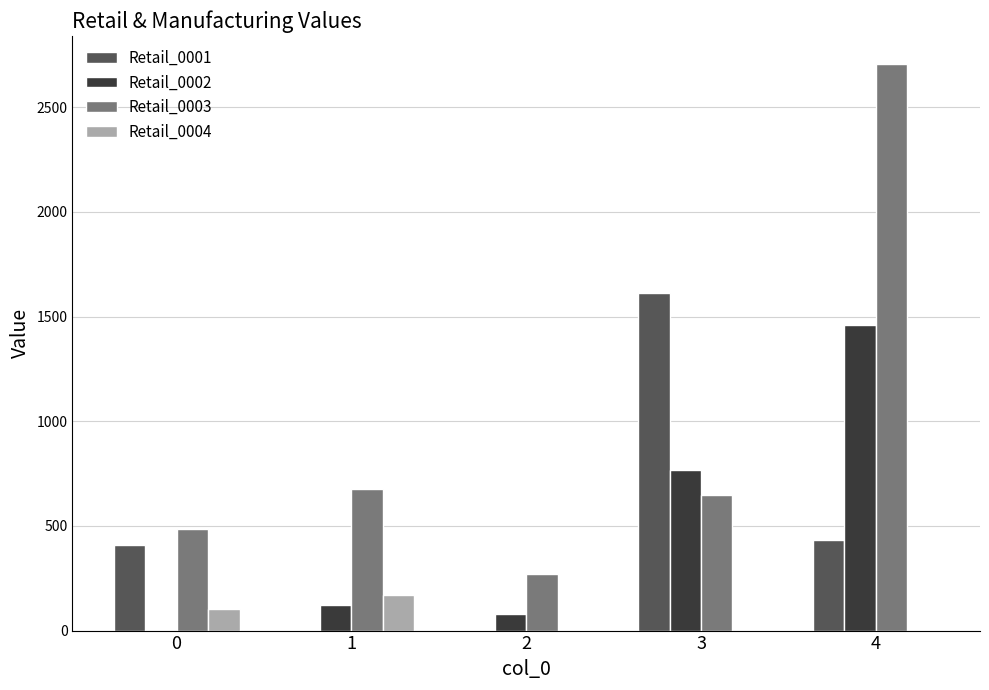

Which series has the largest total across all categories?

Retail_0003